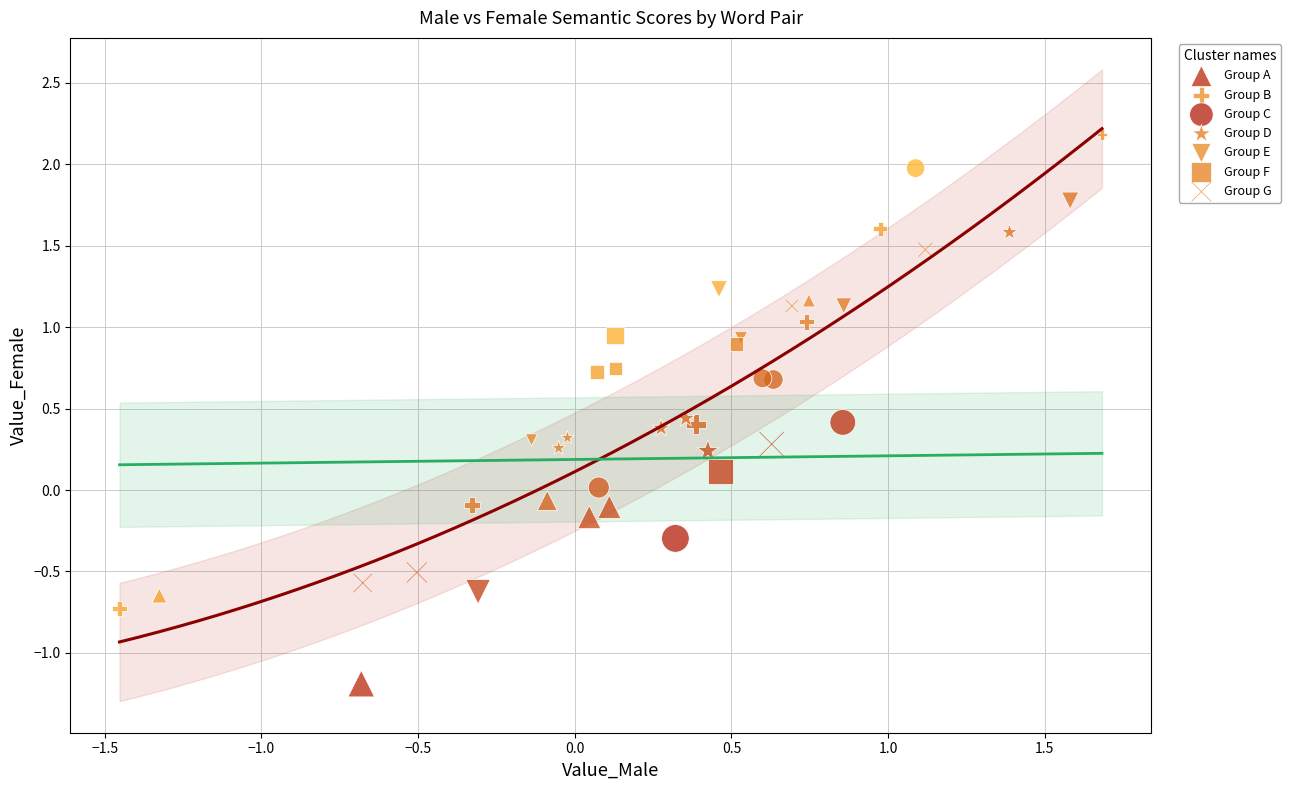

Which series reaches the maximum Y coordinate?

Group B